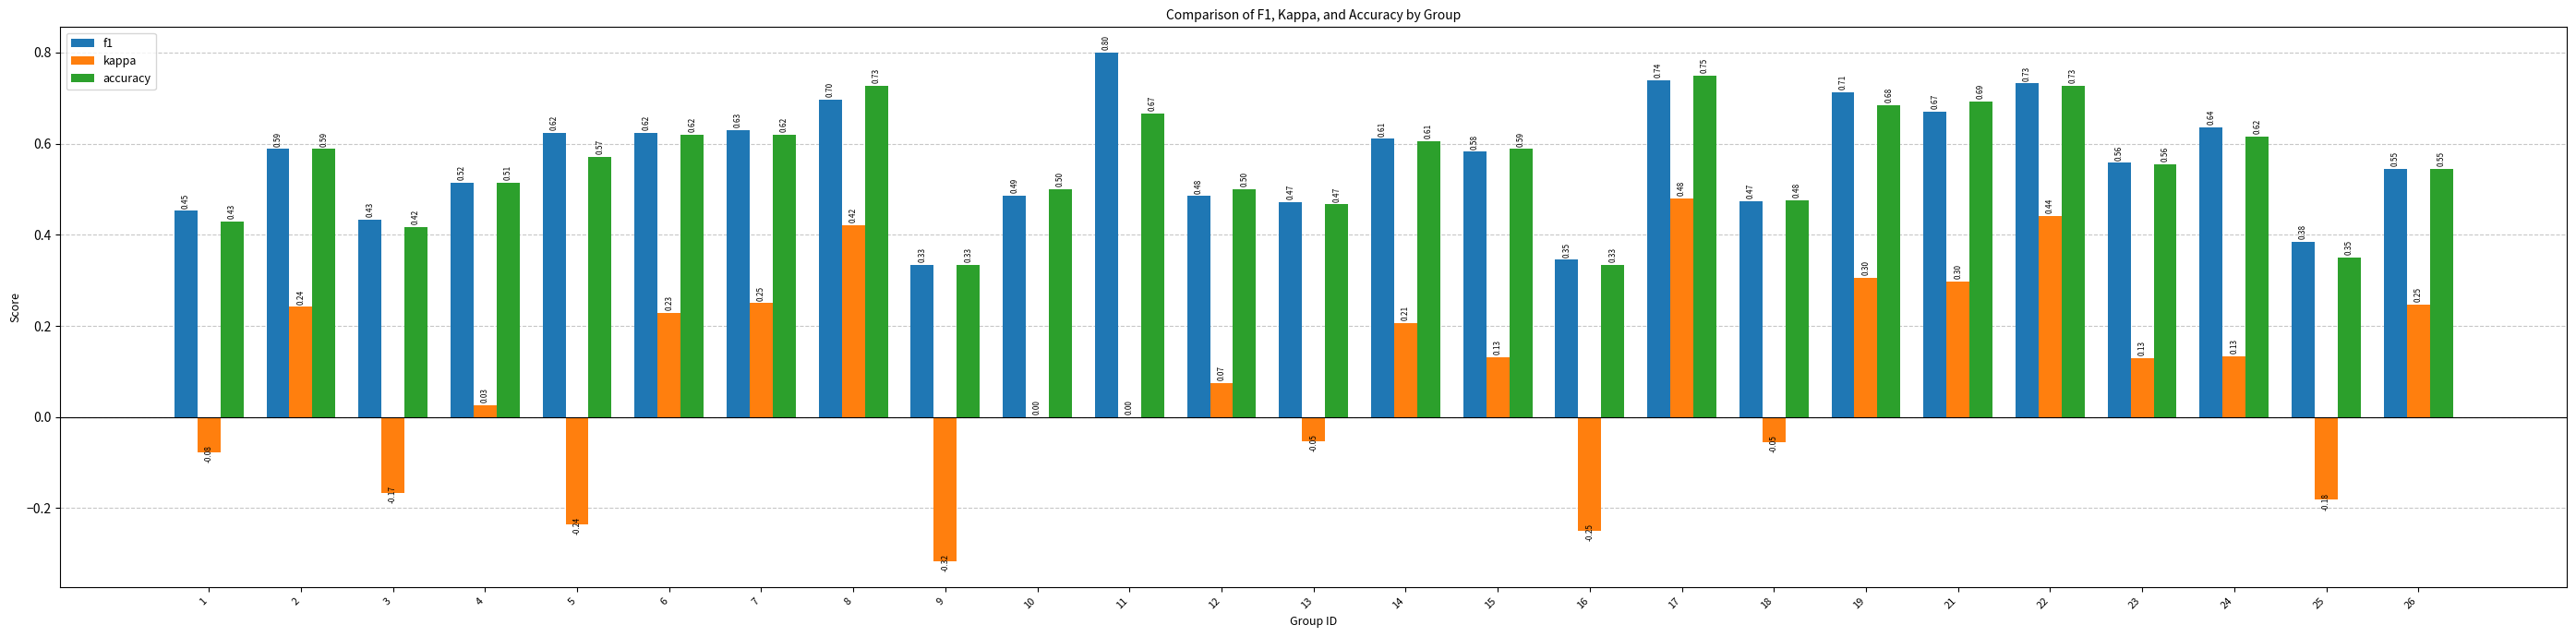

Which series has the largest total across all categories?

f1